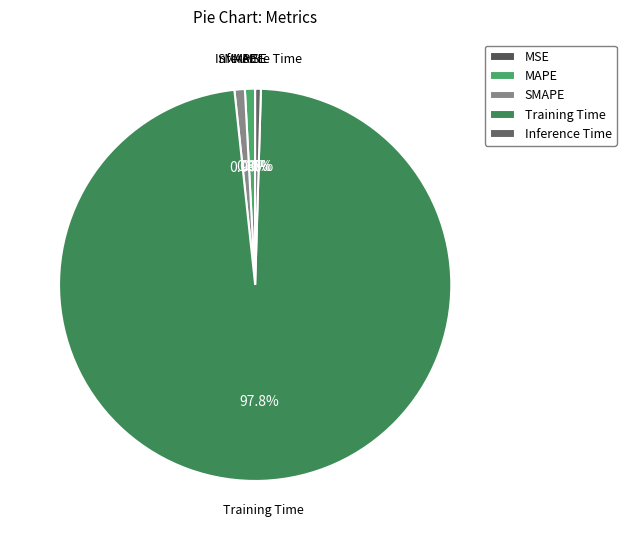

Combined, what portion of the pie is SMAPE and MAPE?

1.7%